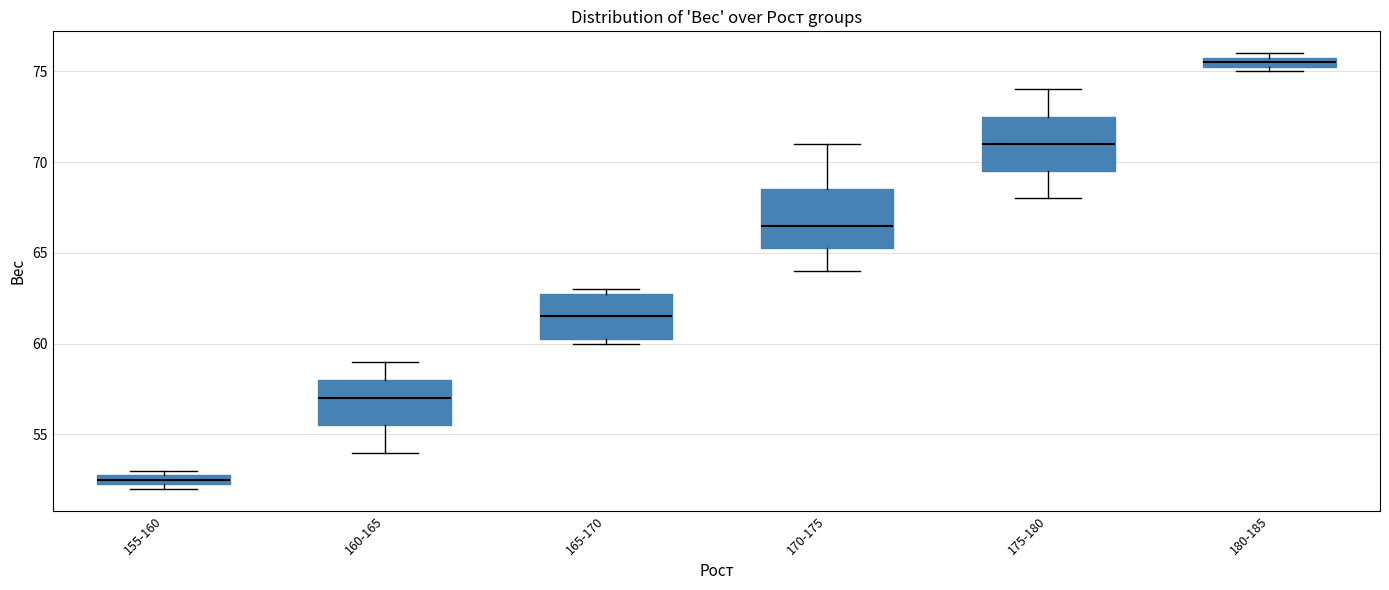

Which box has the lowest median line?

155-160